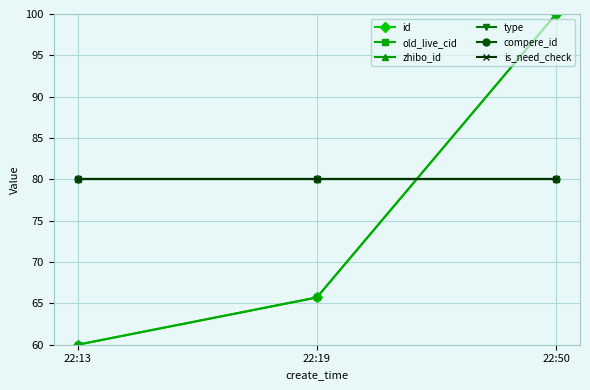

Does the chart have visible grid lines?

Yes